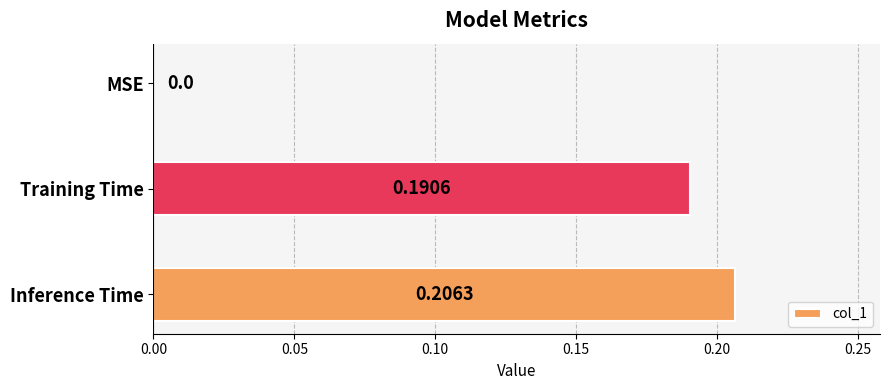

Which has a higher value, Training Time or Inference Time?

Inference Time